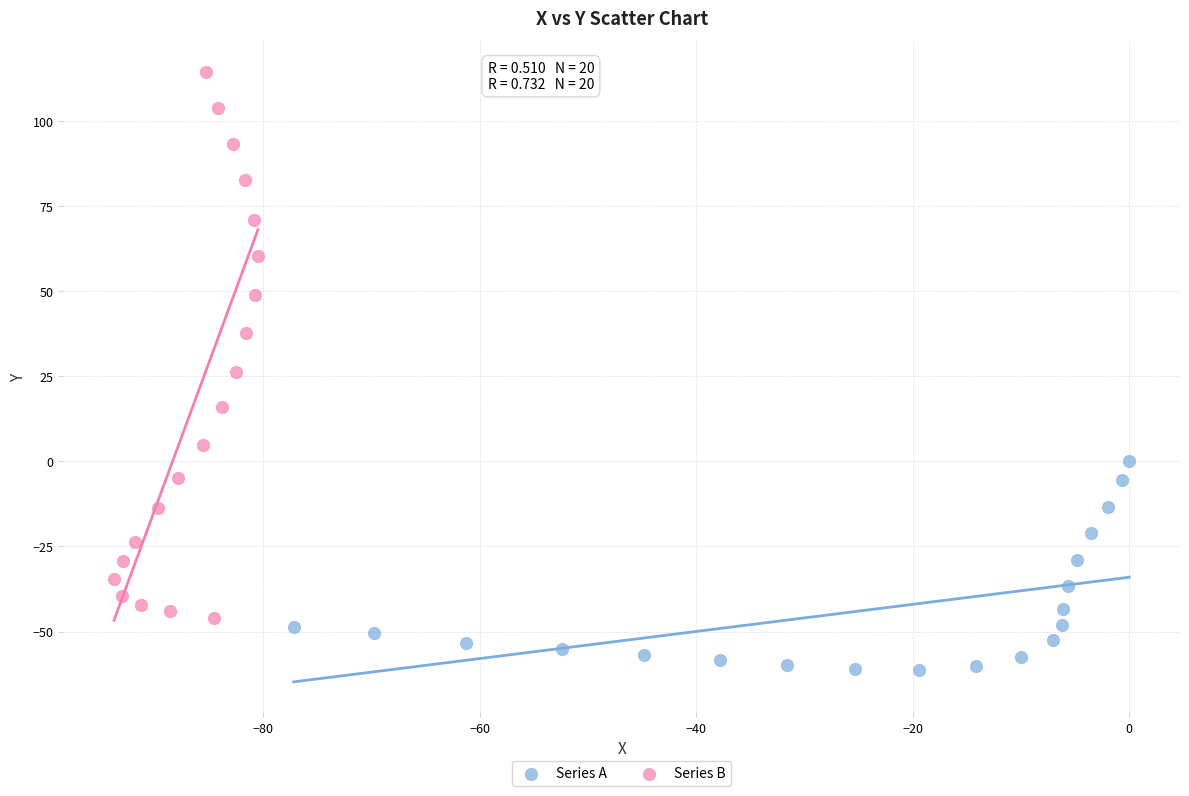

Which series reaches the maximum Y coordinate?

Series B